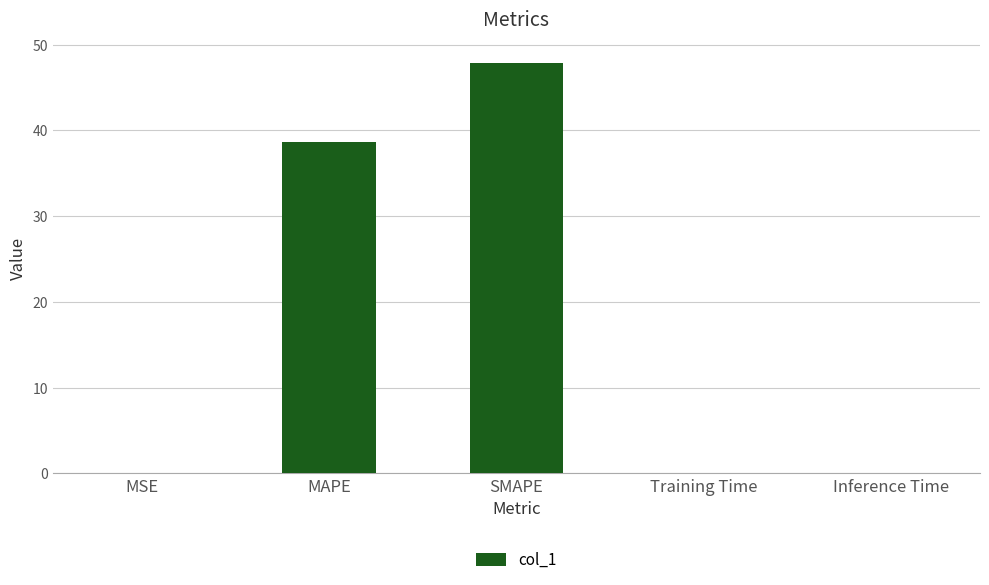

Between Inference Time and MAPE, which is larger?

MAPE